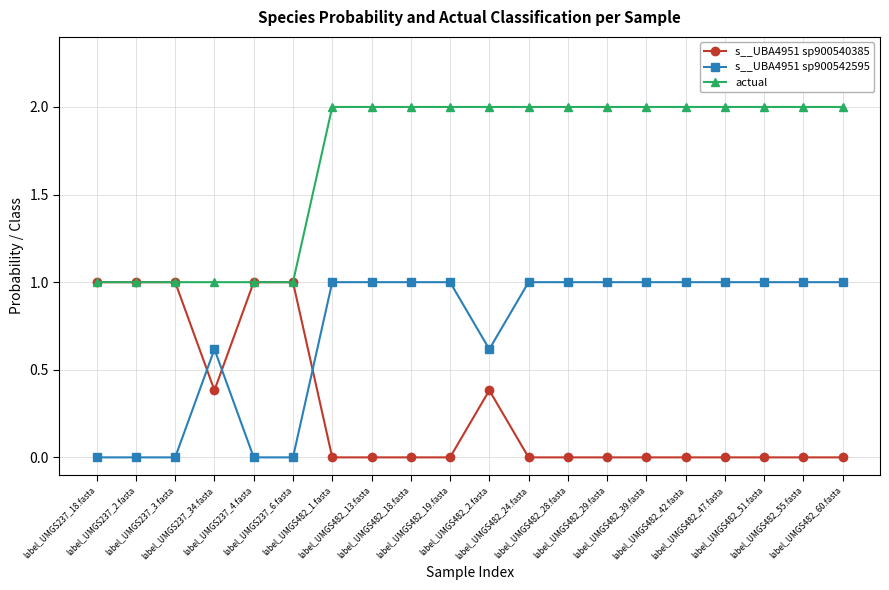

Rank the series by their average value, from highest to lowest.

actual, s__UBA4951 sp900542595, s__UBA4951 sp900540385